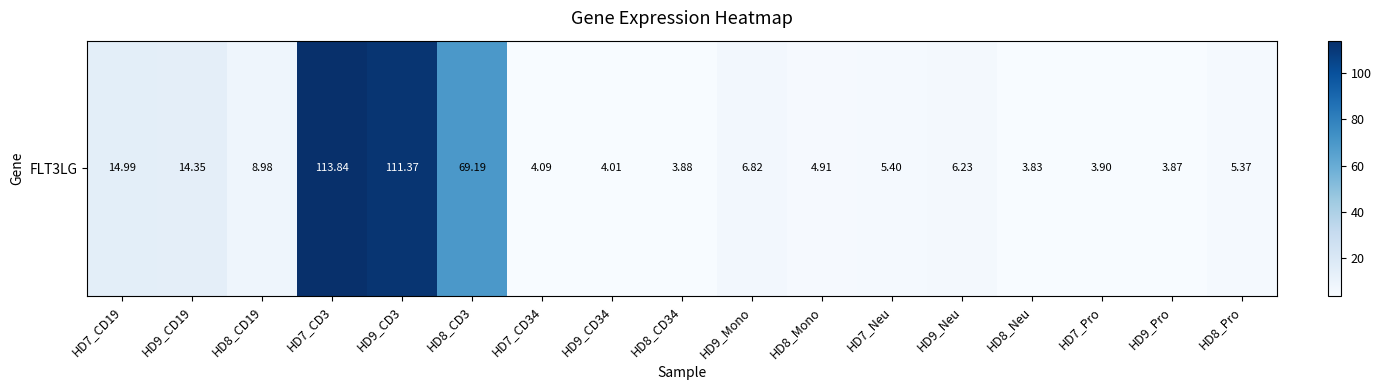

What is the smallest value displayed?

3.8